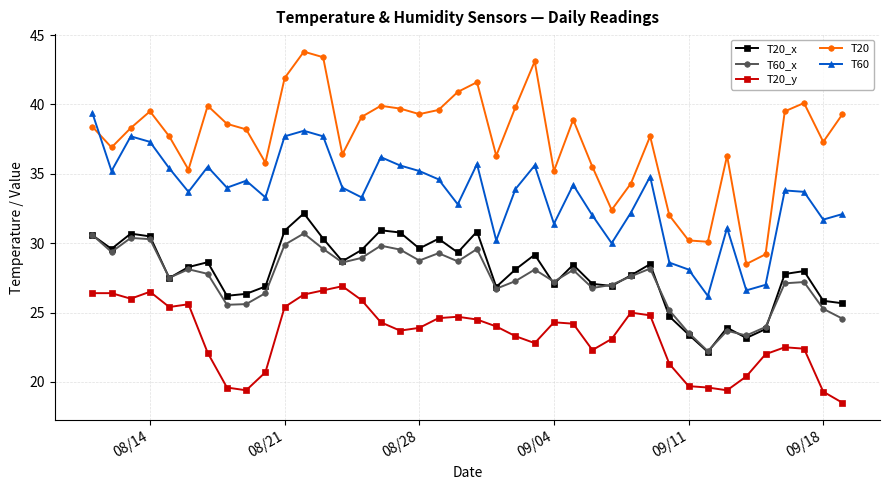

List the series in order of their peak value, lowest first.

T20_y, T60_x, T20_x, T60, T20